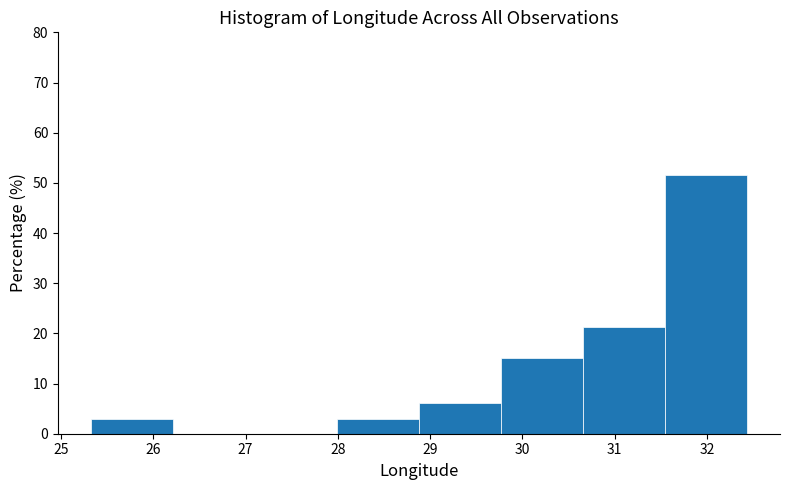

Which range on the x-axis has the tallest bar?

31.5 to 32.4